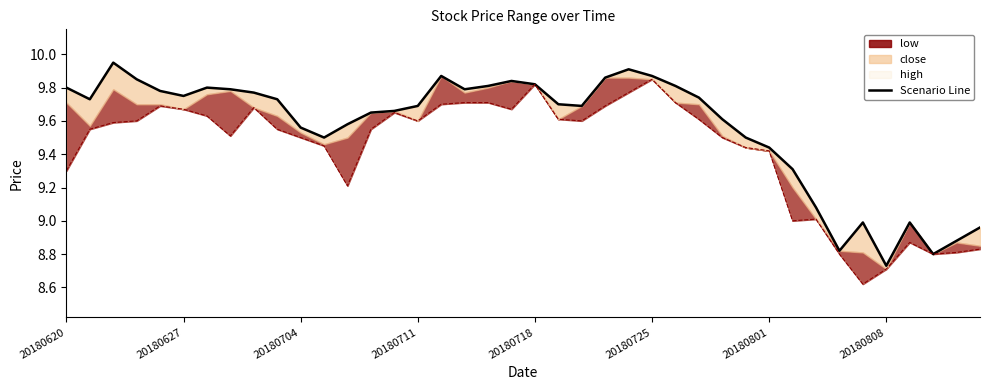

What is the greatest value displayed?

9.9